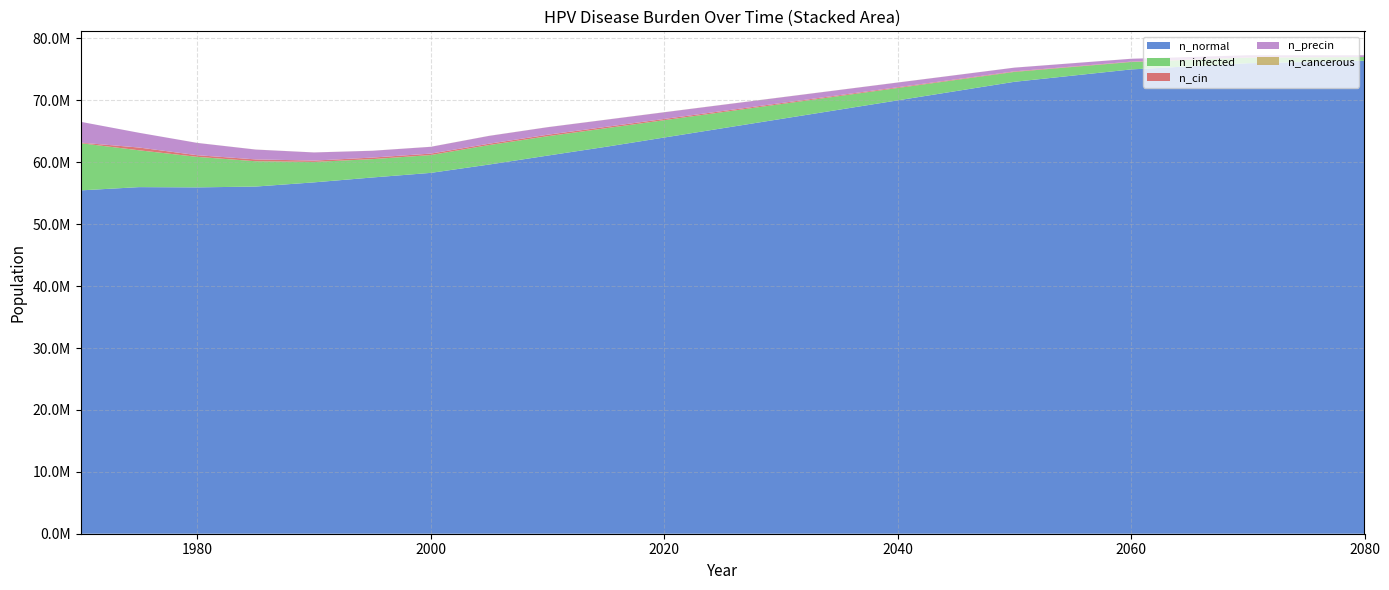

Reading right to left, transcribe all the data shown in this chart.

n_normal: 76400000	76200000	76000000	75500000	75000000	74000000	73000000	71500000	70000000	68500000	67000000	65500000	64000000	62500000	61078688	59637104	58289128	57545836	56757552	56079256	55944816	55987040	55461788
n_infected: 600000	750000	900000	1050000	1200000	1400000	1600000	1800000	2000000	2200000	2400000	2600000	2800000	3000000	3130096	3146762	2879833	2964828	3303697	4090041	4928326	5951044	7622892
n_cin: 27000	33000	40000	48000	58000	70000	85000	100000	120000	140000	160000	180000	200000	220000	238041	218042	234153	249985	212209	296649	269428	445529	89439
n_precin: 250000	295000	345000	400000	460000	530000	600000	680000	760000	840000	920000	1000000	1080000	1150000	1215763	1263815	1094936	1100214	1314923	1586852	1983496	2381528	3364527
n_cancerous: 2000	2500	3200	4000	5000	6200	7500	9000	10500	12000	13500	14000	13000	12000	11388	11665	9166	8332	6944	8888	5832	1388	0